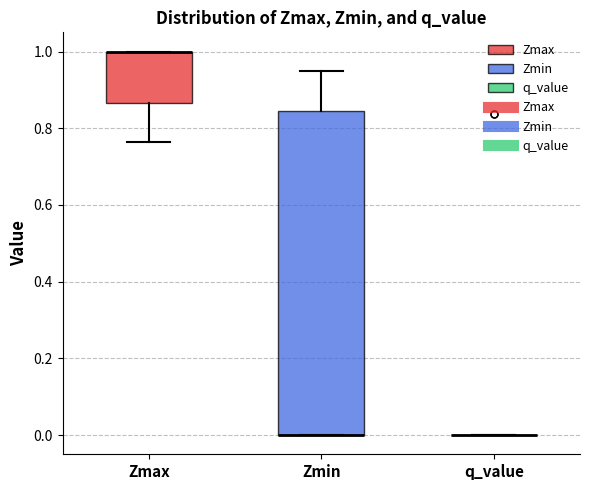

Reading left to right, read every box against the y-axis: the position of its median line, the range the box covers, and the ends of its whiskers. The values are not printed on the chart, so give them approximately, as read against the axis.

Zmax: median 1.00 (drawn on the box's upper edge), box 0.86 to 1.00, whiskers 0.76 to 1.00
Zmin: median 0.00 (drawn on the box's lower edge), box 0.00 to 0.84, whiskers 0.00 to 0.94
q_value: box collapsed to a line at 0.00, whiskers 0.00 to 0.00